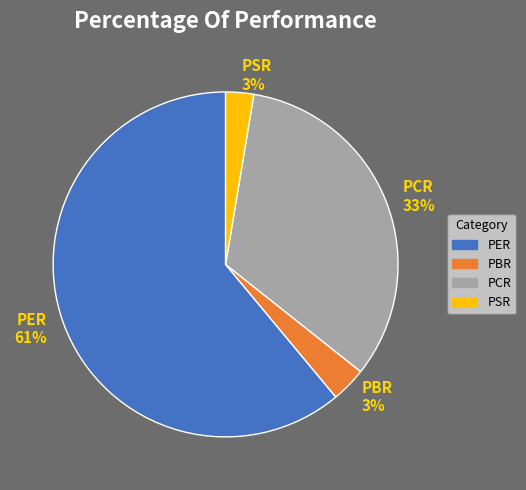

To the nearest percent, what is the combined percentage of PBR and PSR?

6%